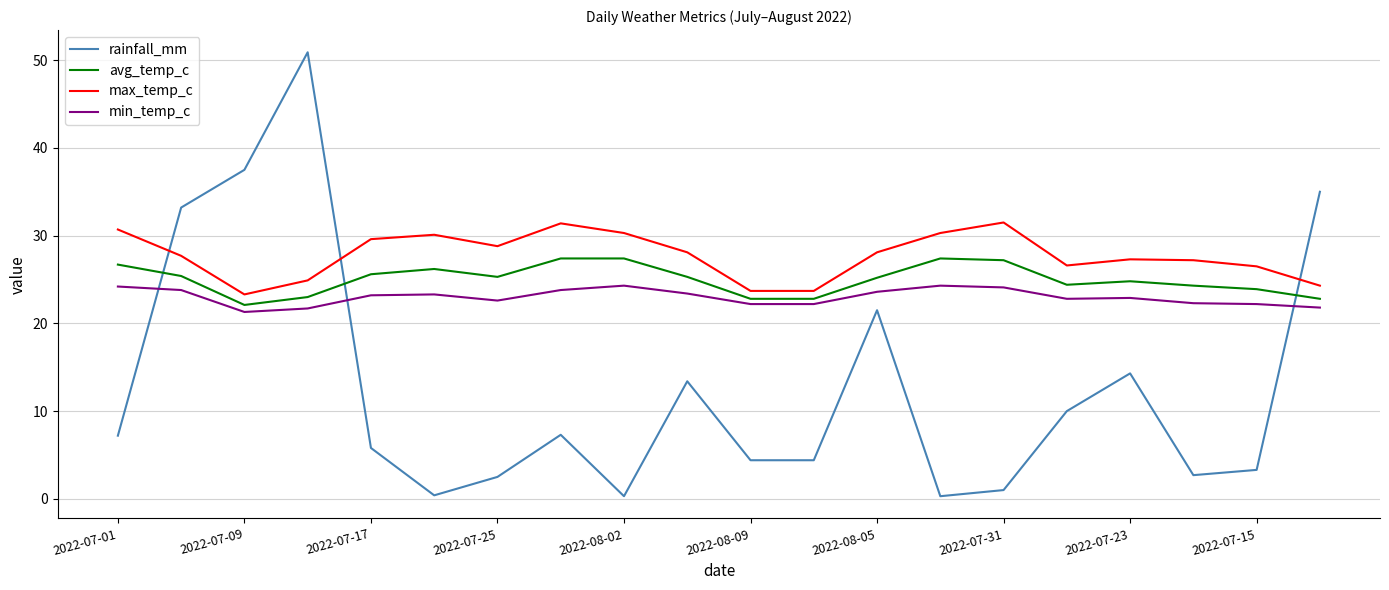

What is the difference between the maximum and minimum values in the min_temp_c series?

3.0